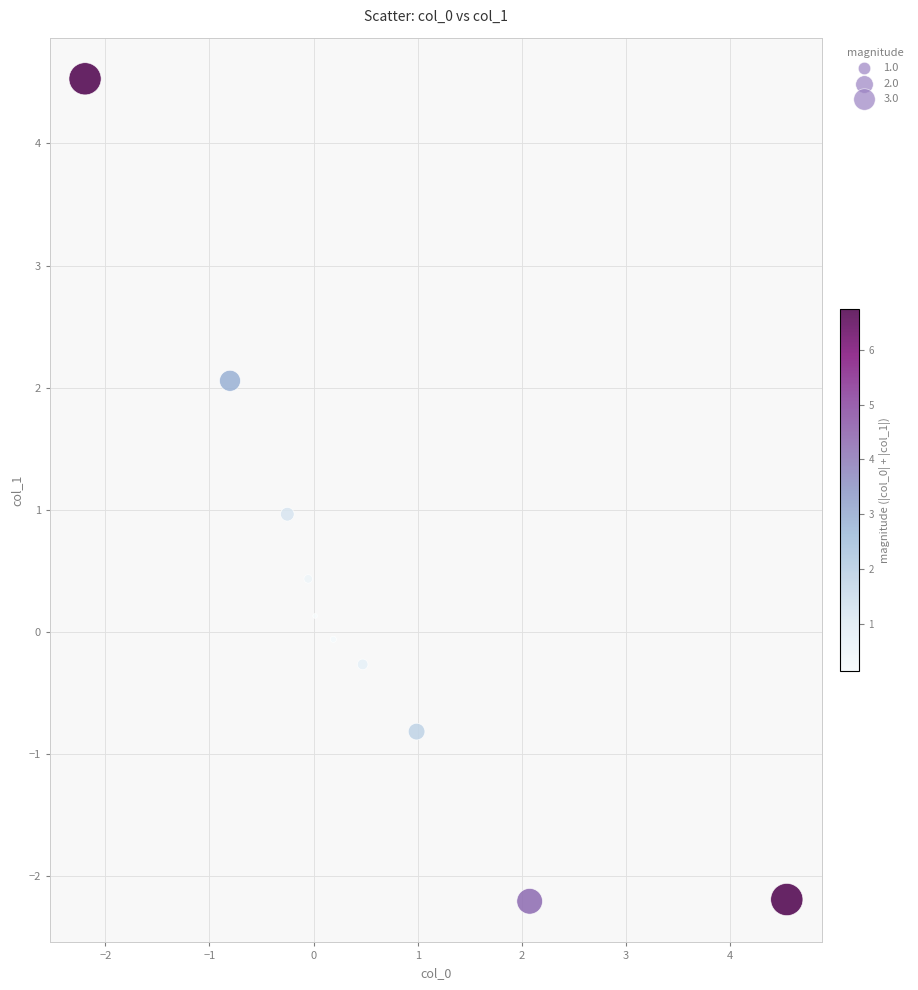

What is the average X value?

0.5